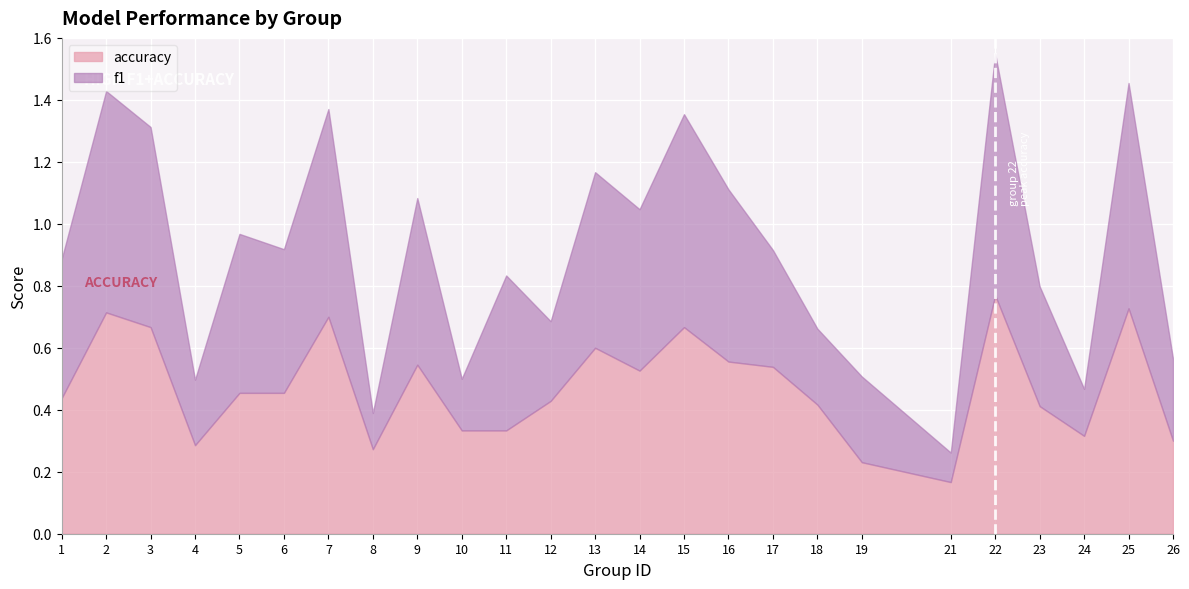

Rank the categories by accuracy value from lowest to highest.

21, 19, 8, 4, 26, 24, 10, 11, 23, 18, 12, 1, 5, 6, 14, 17, 9, 16, 13, 3, 15, 7, 2, 25, 22